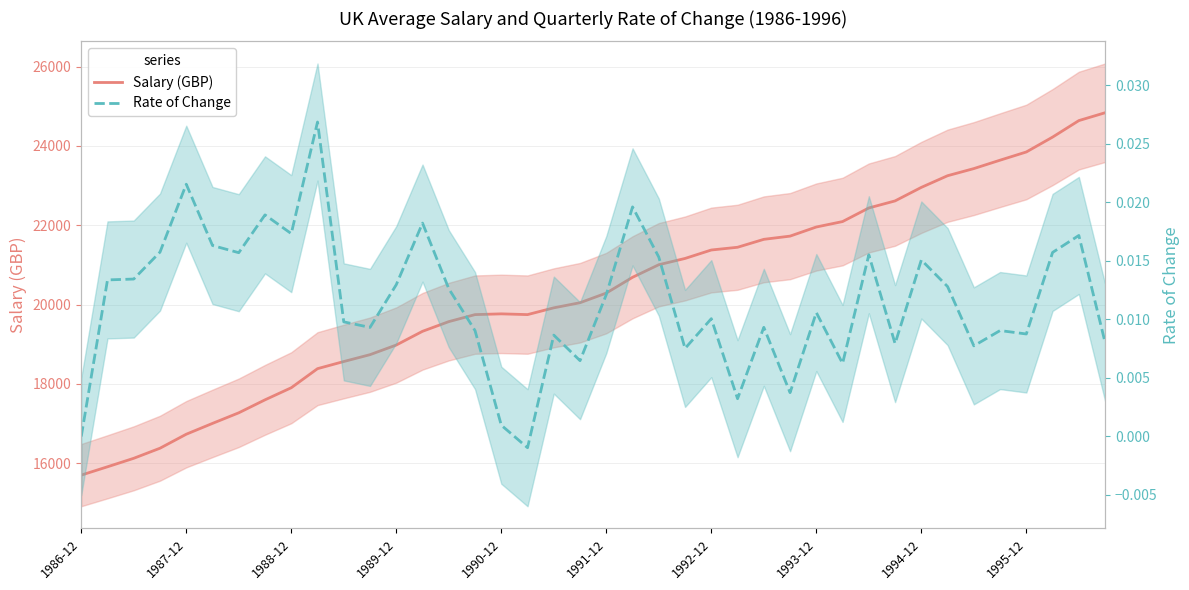

What is the spread (max minus min) of values at 30?

22437.0